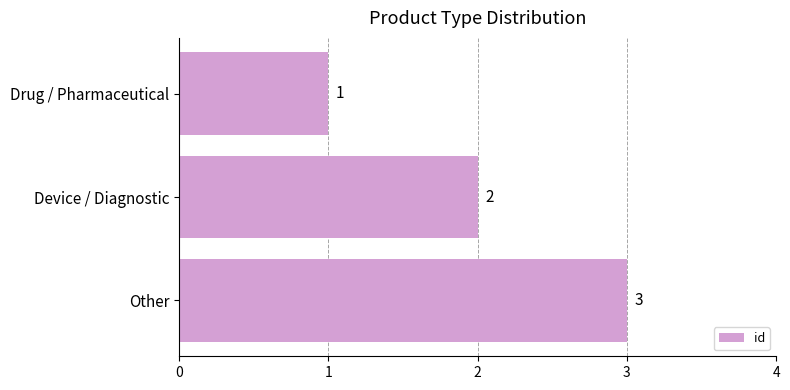

List the labels in order of value, smallest first.

Drug / Pharmaceutical, Device / Diagnostic, Other